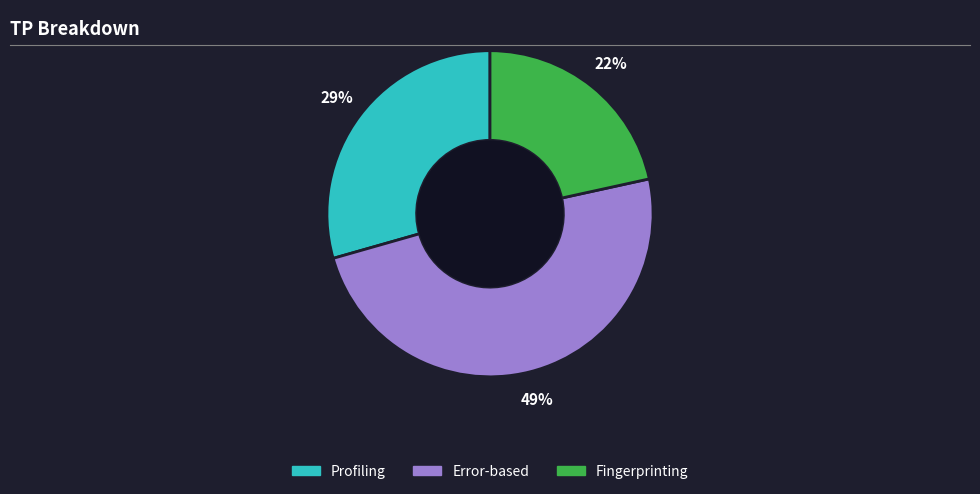

What is the smallest slice in the pie chart?

Fingerprinting